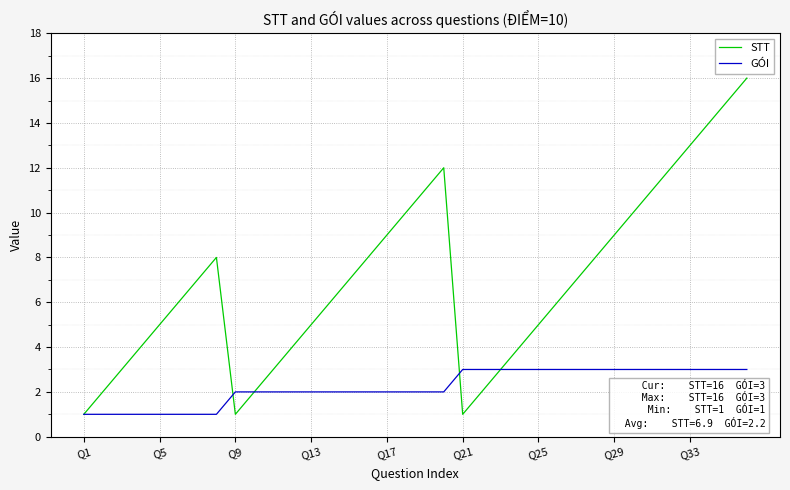

Which series has the largest total across all categories?

STT